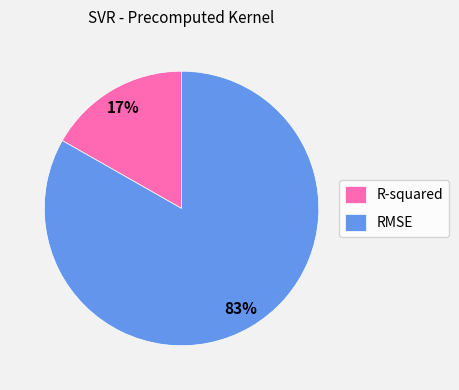

What percentage is the R-squared slice, to the nearest percent?

17%